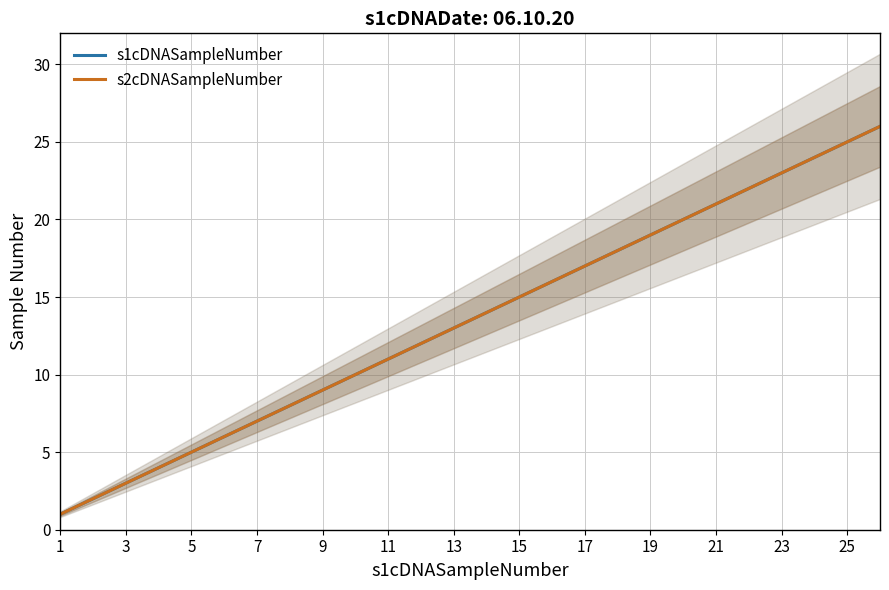

What is the difference between the maximum and minimum values in the s2cDNASampleNumber series?

25